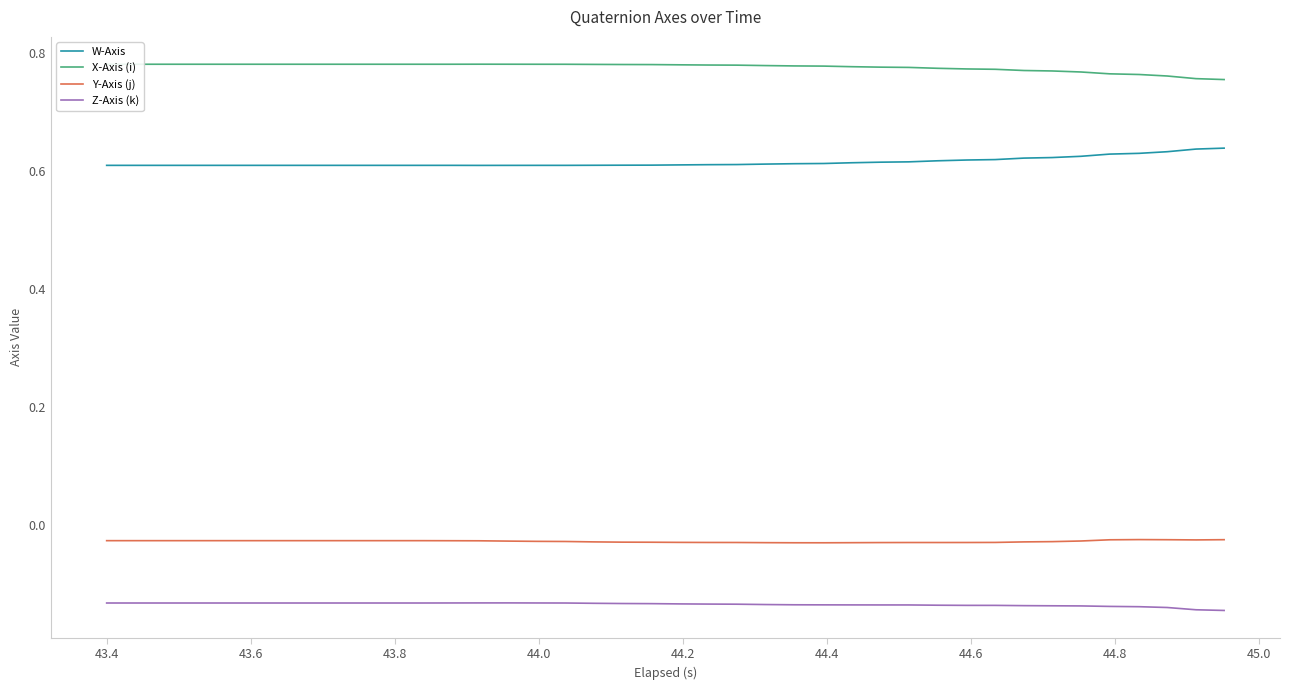

Which series has the largest total across all categories?

X-Axis (i)